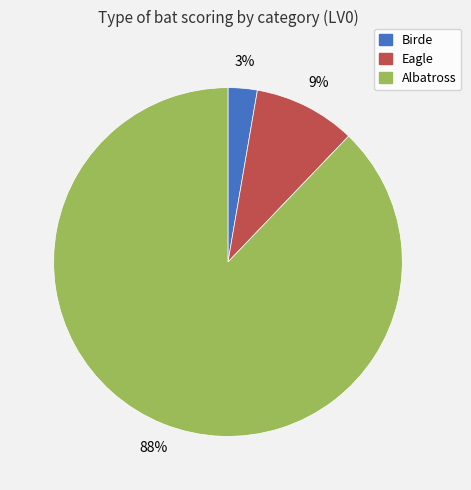

Is there any slice that represents more than half of the pie?

Yes